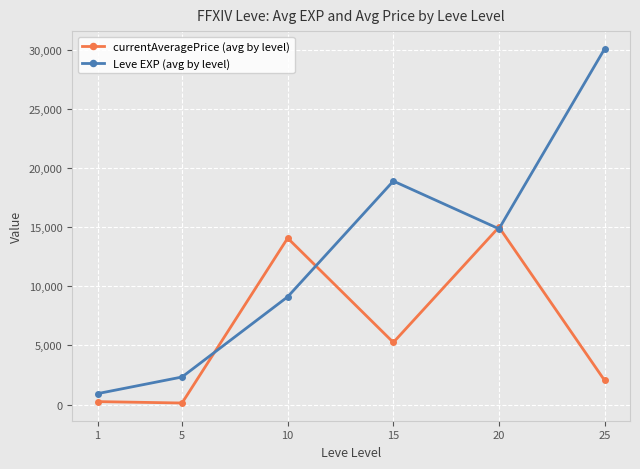

The value of Leve EXP (avg by level) at 25 is 30080. True or false?

True